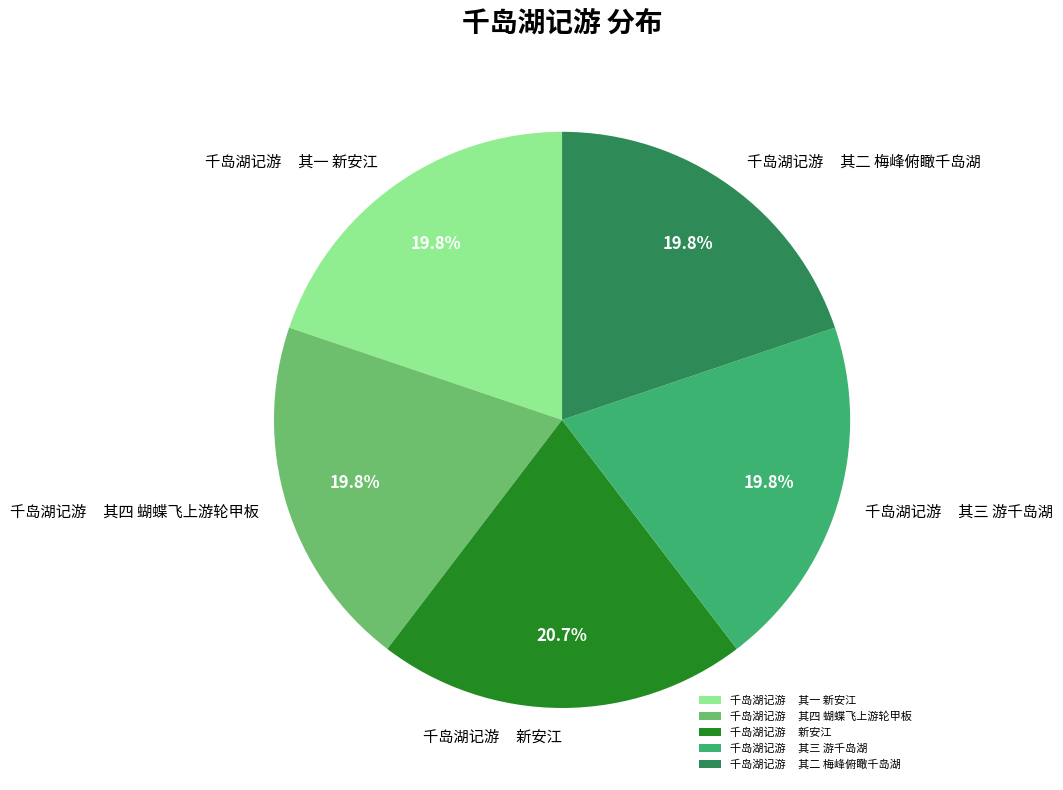

Approximately how many times larger is the value at 千岛湖记游 其一 新安江 compared to 千岛湖记游 新安江?

1.0